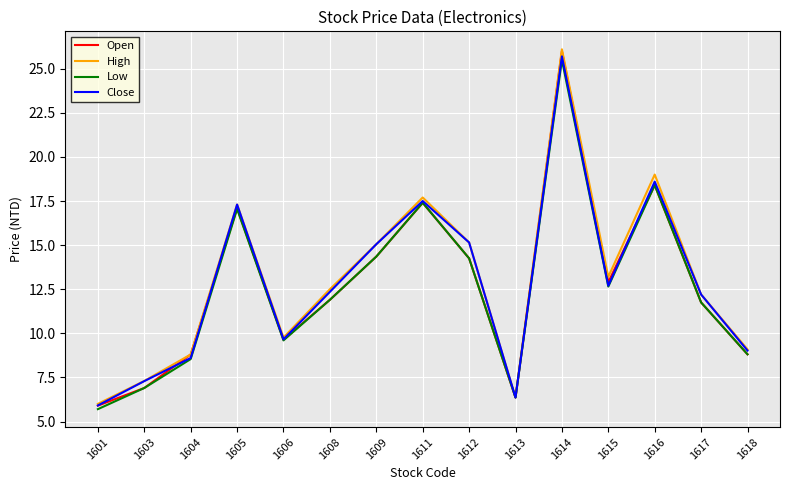

Which series changed the most between 1611 and 1616?

High